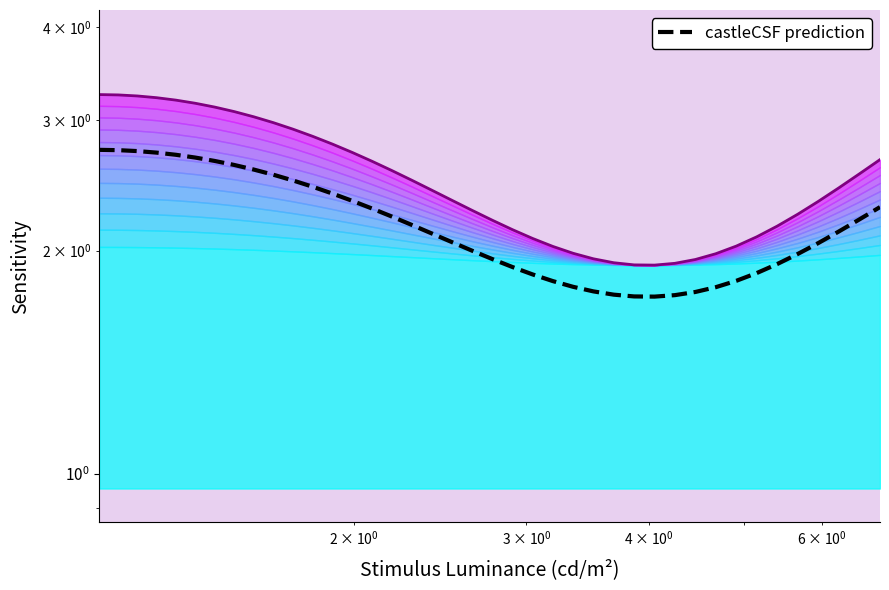

Reading right to left, what are all the values shown in this chart?

rate (top): 2.7	2.5	2.4	2.3	2.2	2.2	2.1	2.0	2.0	1.9	1.9	1.9	1.9	1.9	2.0	2.0	2.0	2.1	2.1	2.2	2.3	2.3	2.4	2.5	2.6	2.6	2.7	2.8	2.9	2.9	3.0	3.0	3.1	3.1	3.2	3.2	3.2	3.2	3.2	3.2
castleCSF prediction: 2.3	2.2	2.1	2.0	2.0	1.9	1.9	1.8	1.8	1.8	1.7	1.7	1.7	1.7	1.8	1.8	1.8	1.9	1.9	1.9	2.0	2.1	2.1	2.2	2.2	2.3	2.3	2.4	2.4	2.5	2.5	2.6	2.6	2.6	2.7	2.7	2.7	2.7	2.7	2.7